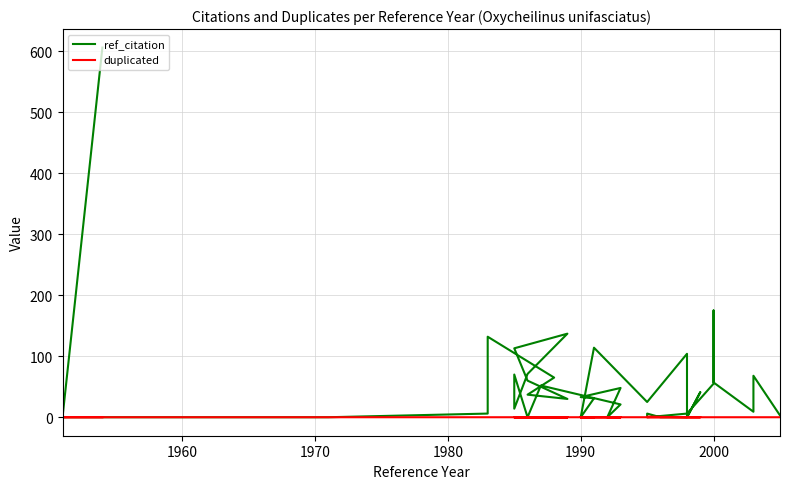

How many lines are shown in the chart?

2